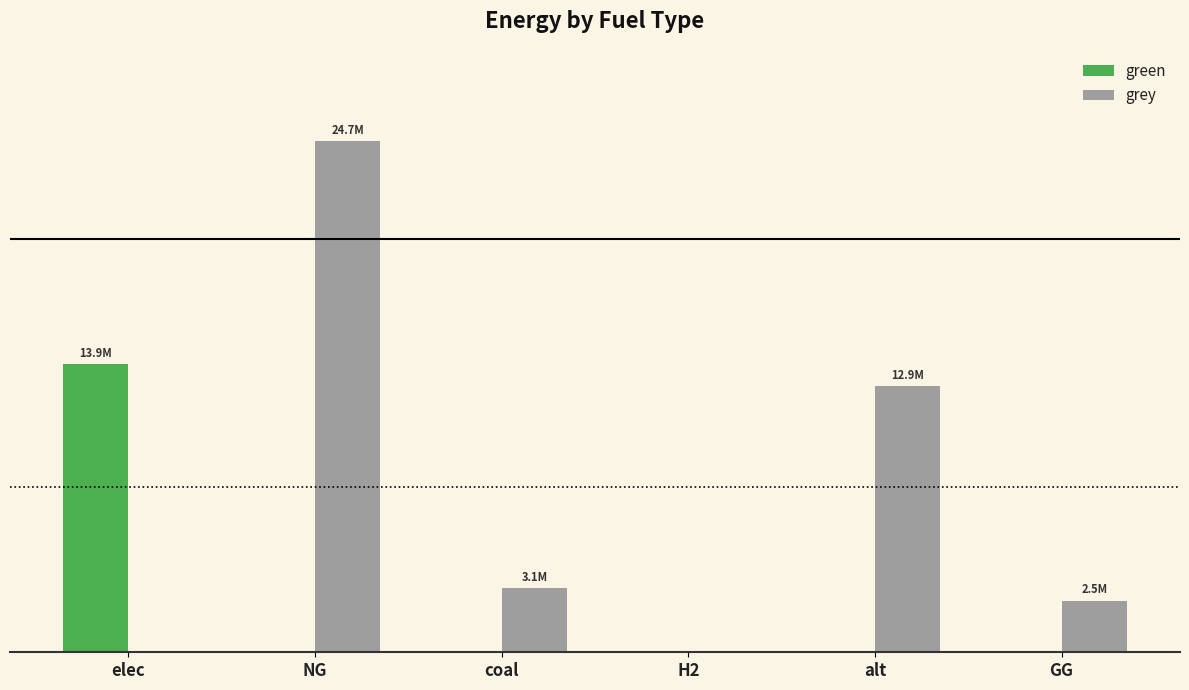

What are all the series names shown in the legend?

green, grey